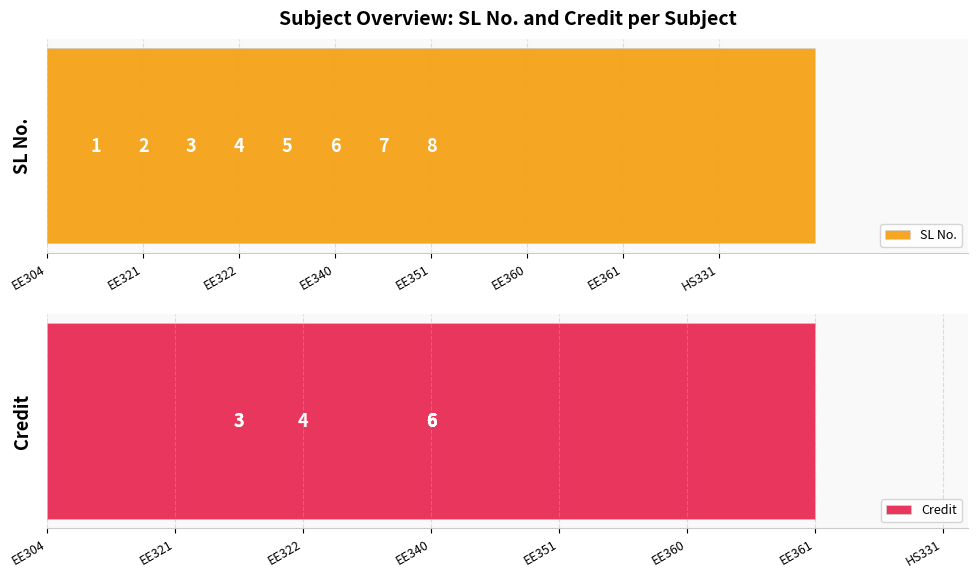

The value of Credit at EE340 is 8. True or false?

False